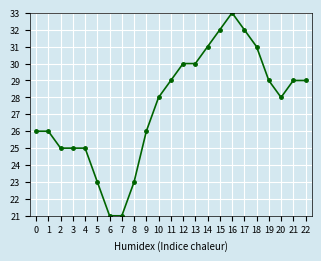

What is the value of the 22nd point from the left?

29